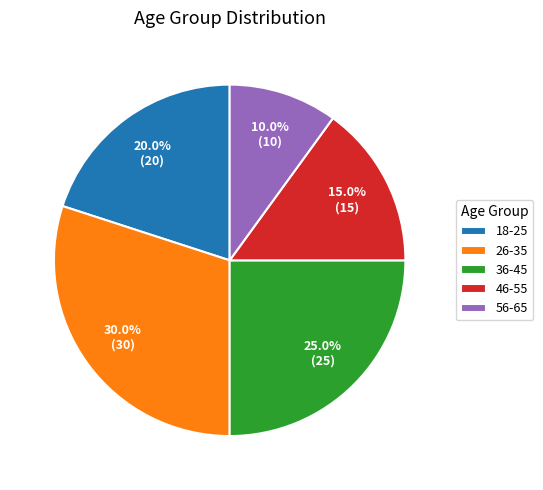

Which has a higher value, 26-35 or 36-45?

26-35